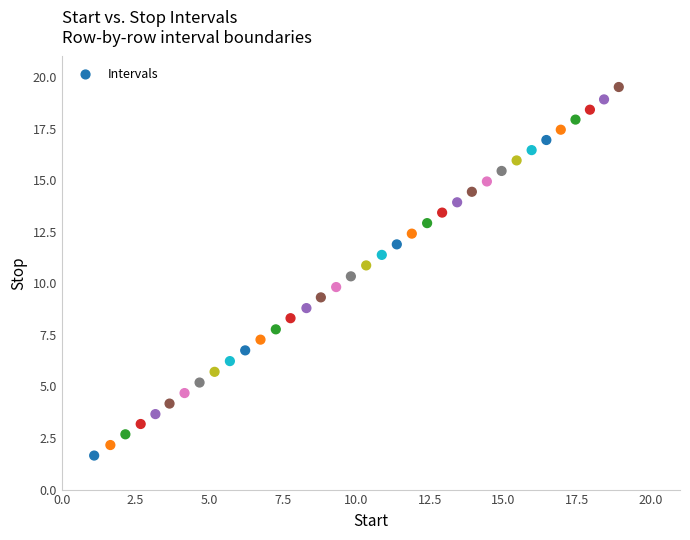

What is the range of X values (max minus min)?

17.8